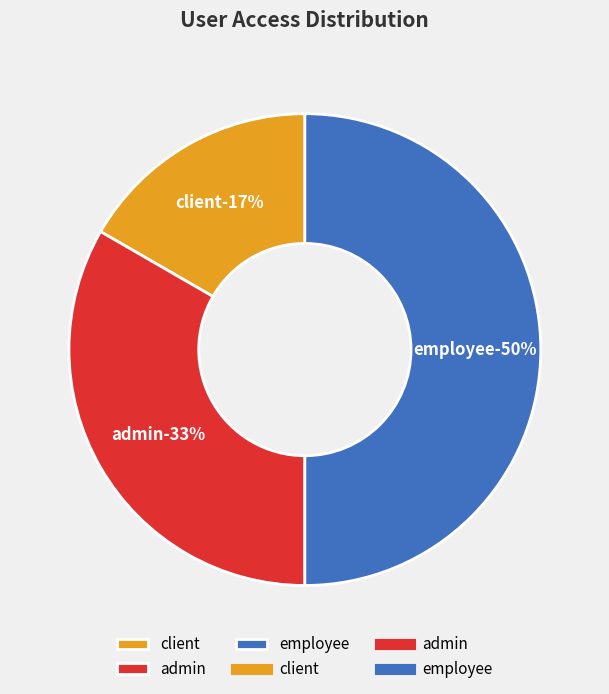

How much of the chart is everything except client?

83.3%